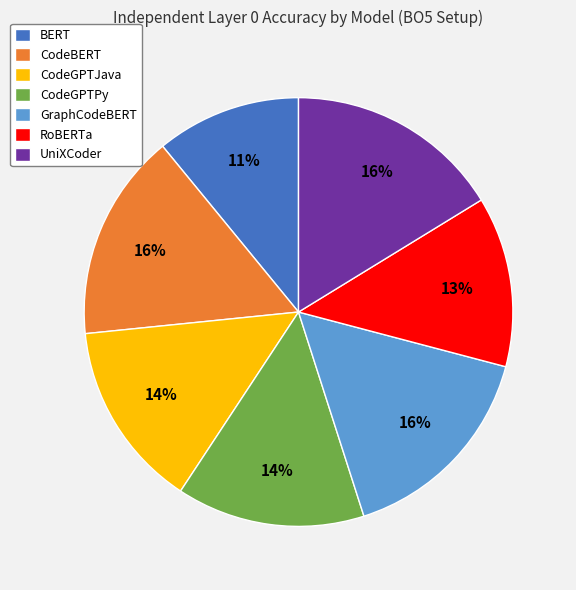

Do UniXCoder and GraphCodeBERT together represent more than half of the pie?

No